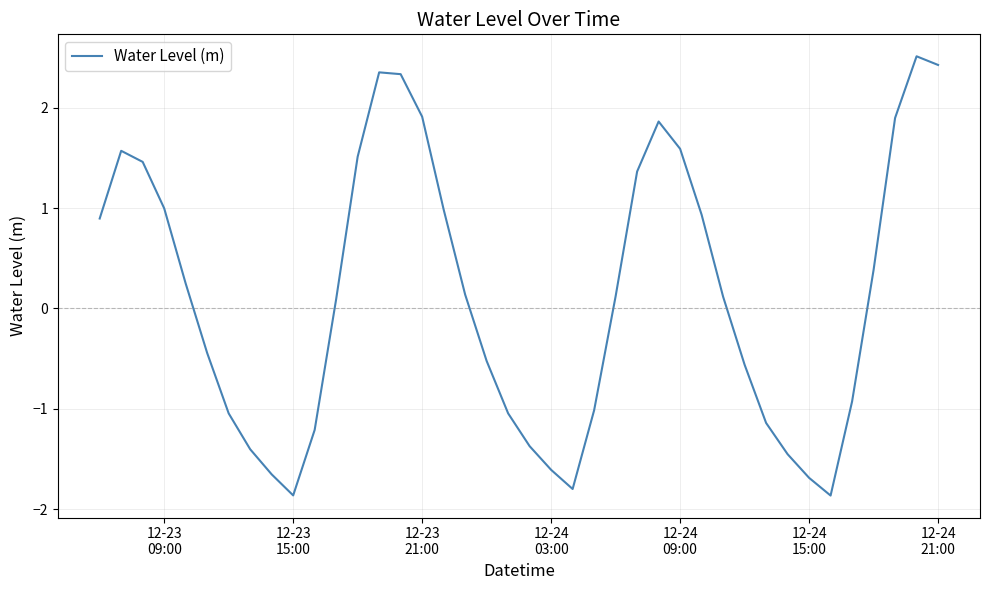

What is the minimum value shown in the chart?

-1.9